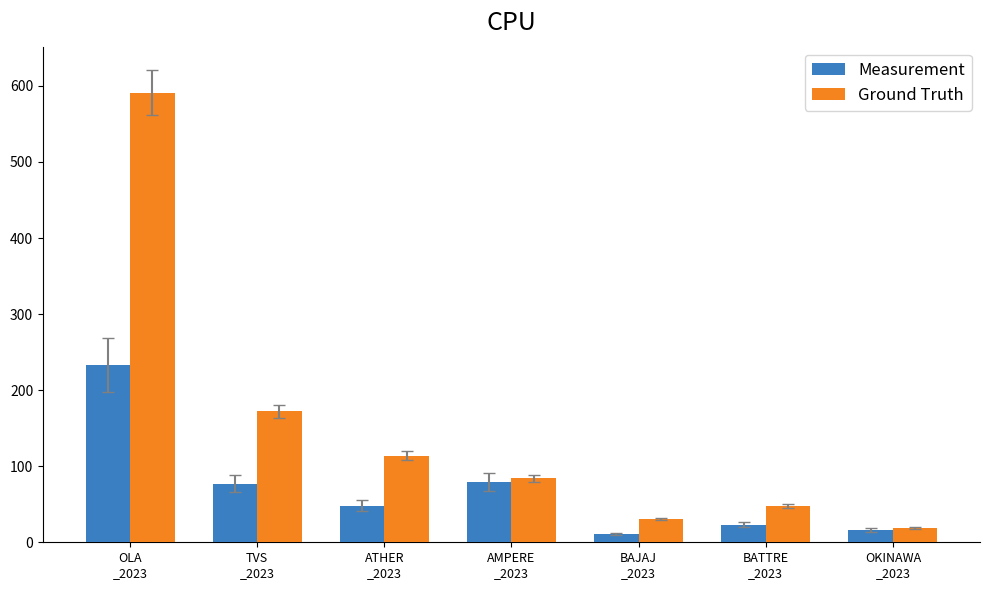

What position from the right is BATTRE
_2023?

2